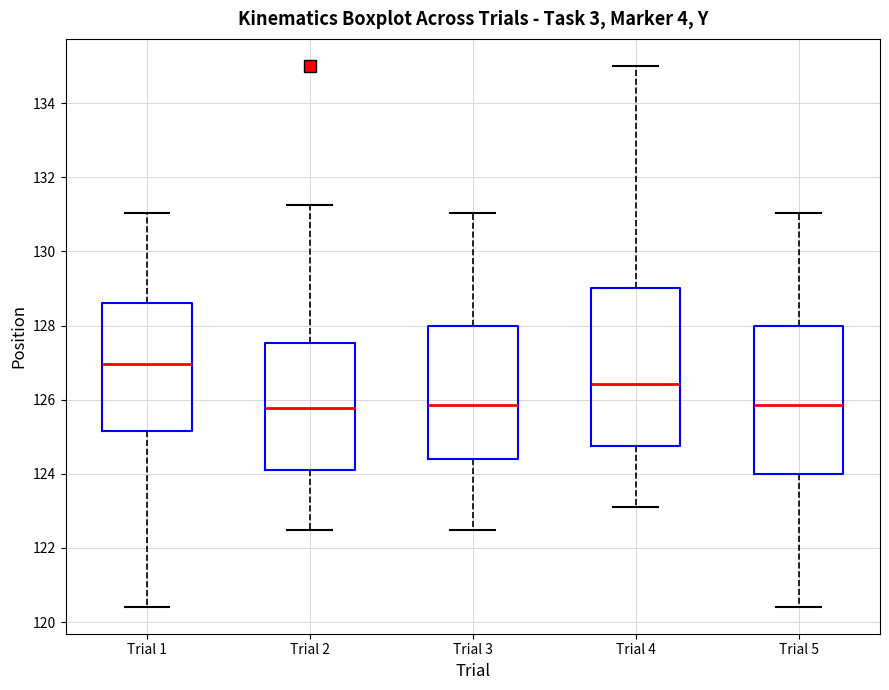

Comparing the boxes themselves (not the whiskers), which one is the tallest?

Trial 4